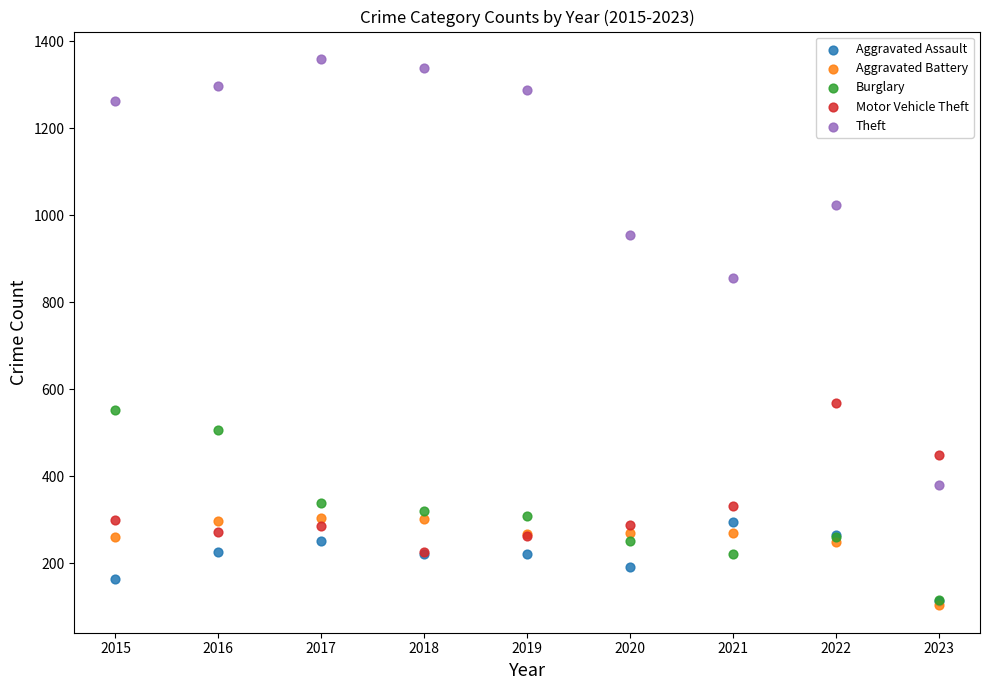

Across all series, what Y value is closest to 731?

856